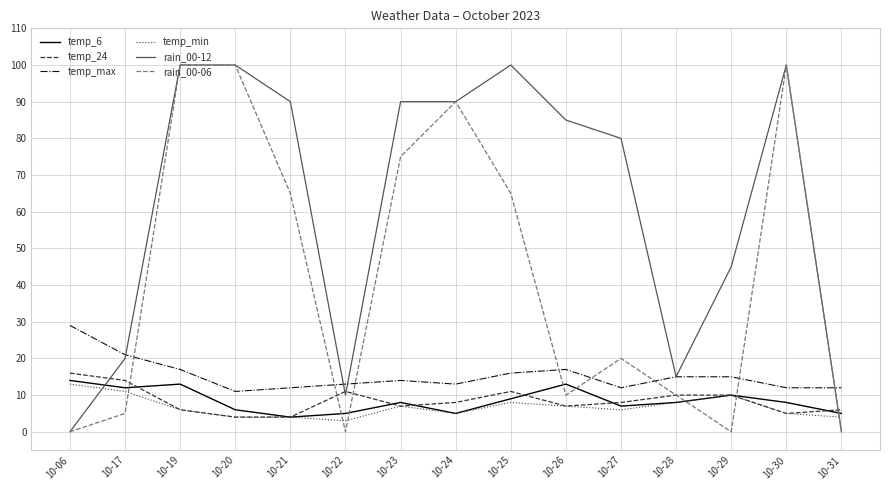

What is the difference between the second highest and second lowest values in the rain_00-06 series?

100